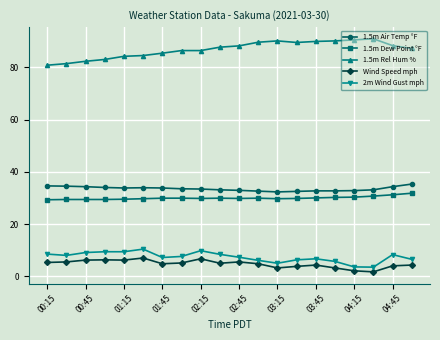

What is the value of the 1.5m Dew Point °F point at the 12th from the left?

29.9